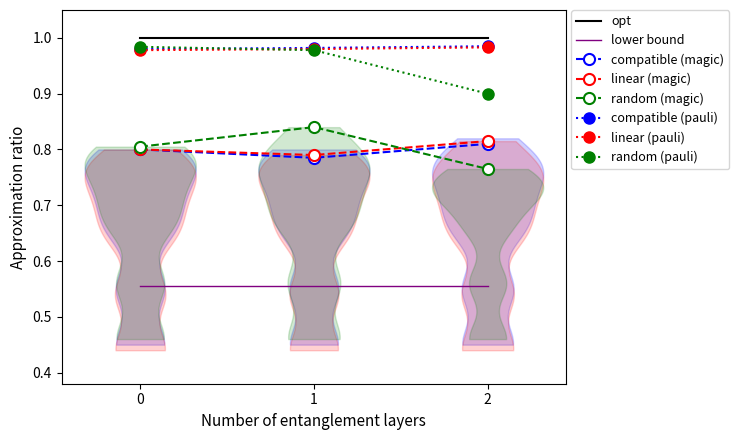

Count the number of data series in this chart.

8